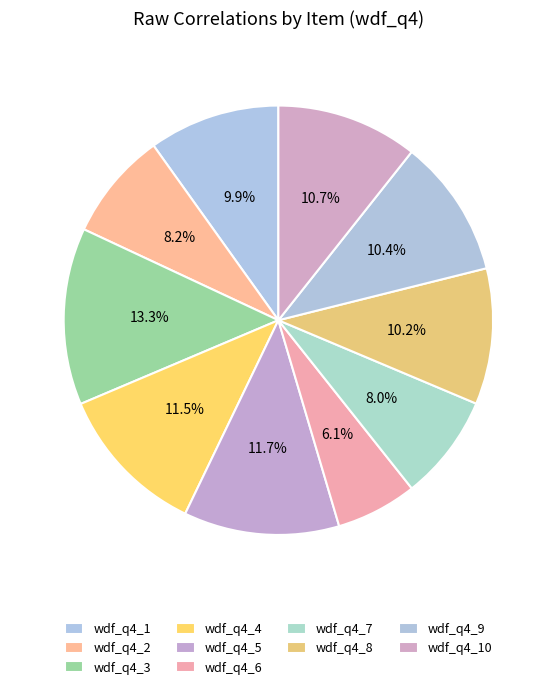

Does wdf_q4_8 account for over 50% of the chart?

No